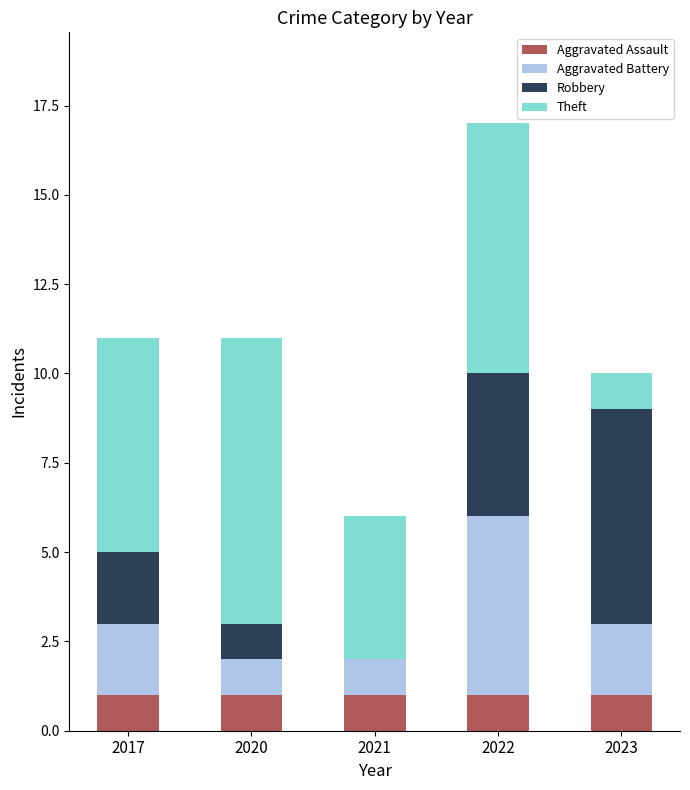

Is it true that Aggravated Assault equals 1 at 2023?

True